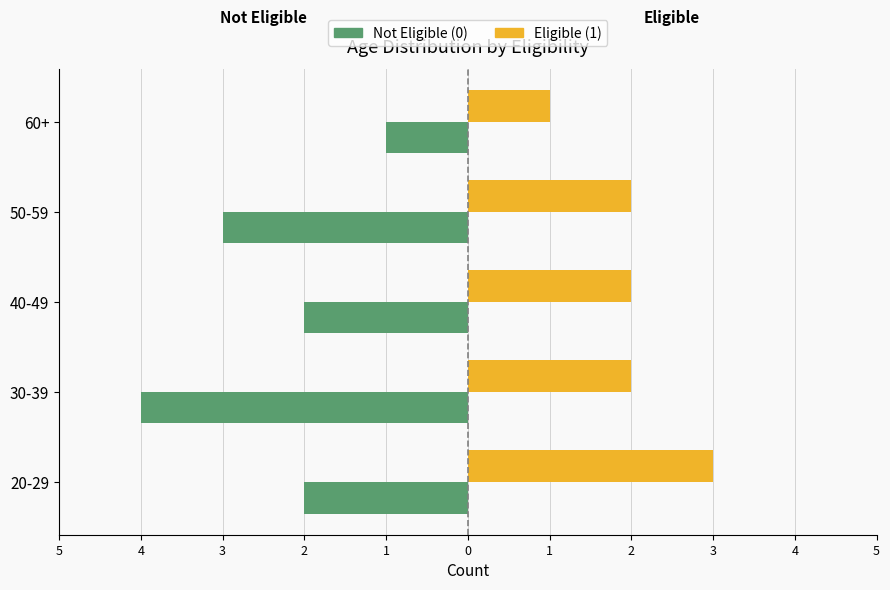

What are all the series names shown in the legend?

Not Eligible (0), Eligible (1)